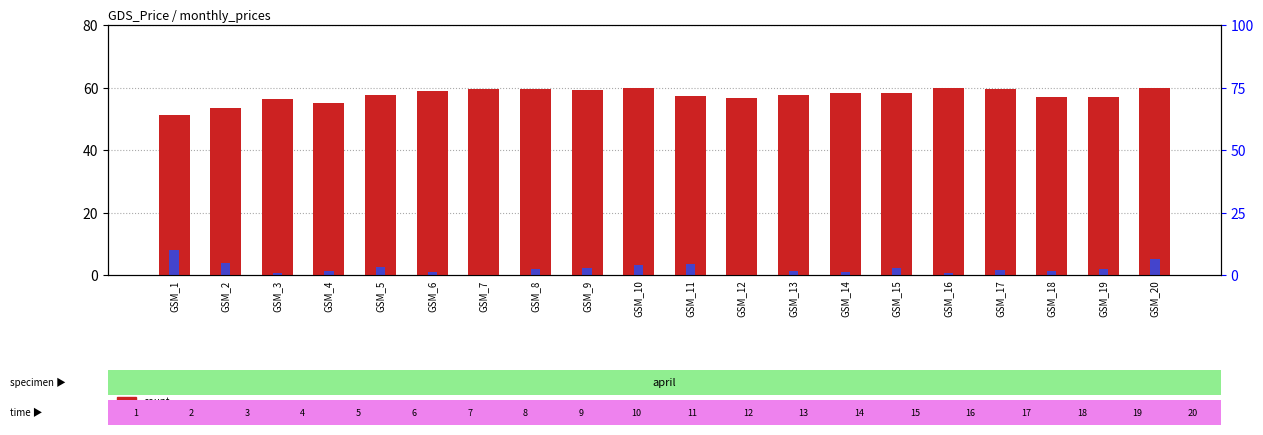

What is the sum of all percentile rank within the sample values?

43.3